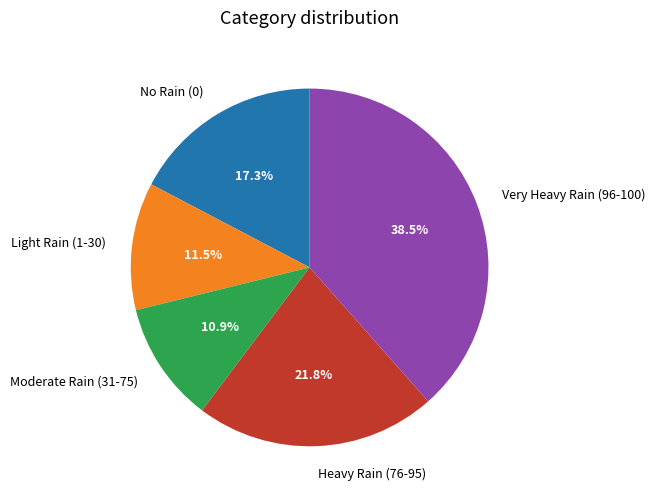

How many segments does this pie chart have?

5